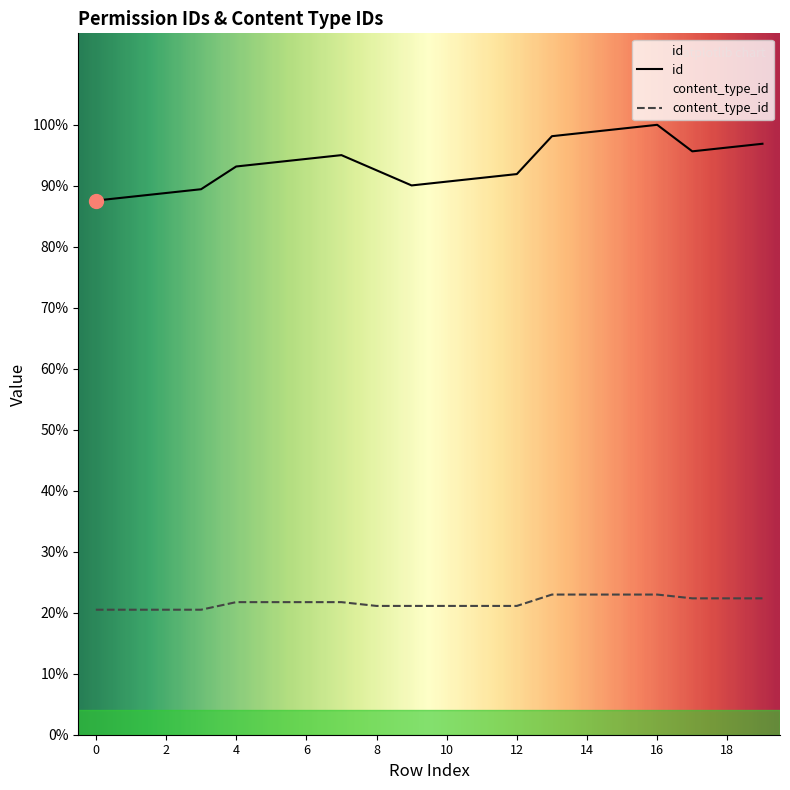

At how many categories does at least one series exceed 107?

20